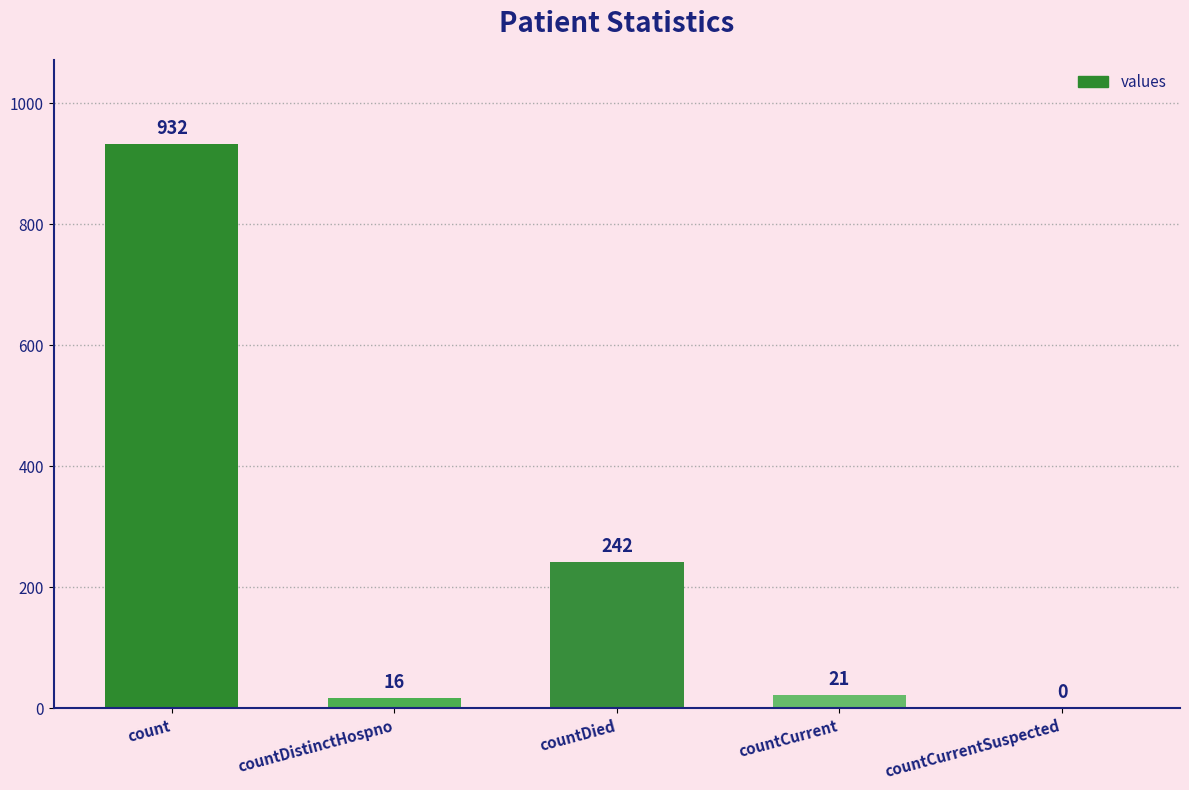

Where is the data nearest to the value 466?

countDied